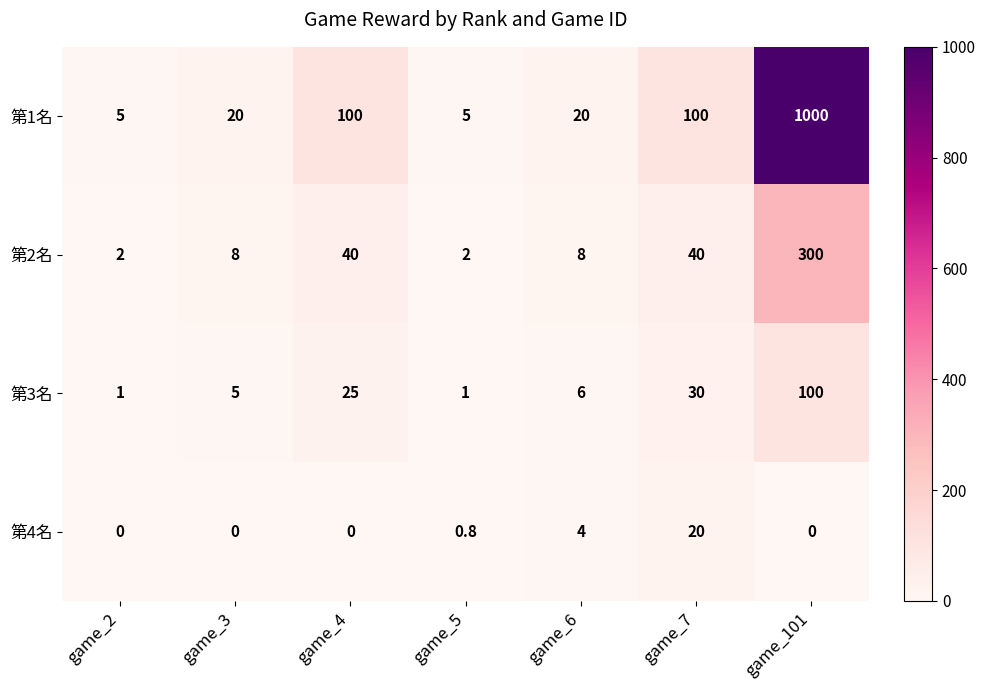

Where is 第4名 nearest to the value 10?

game_6